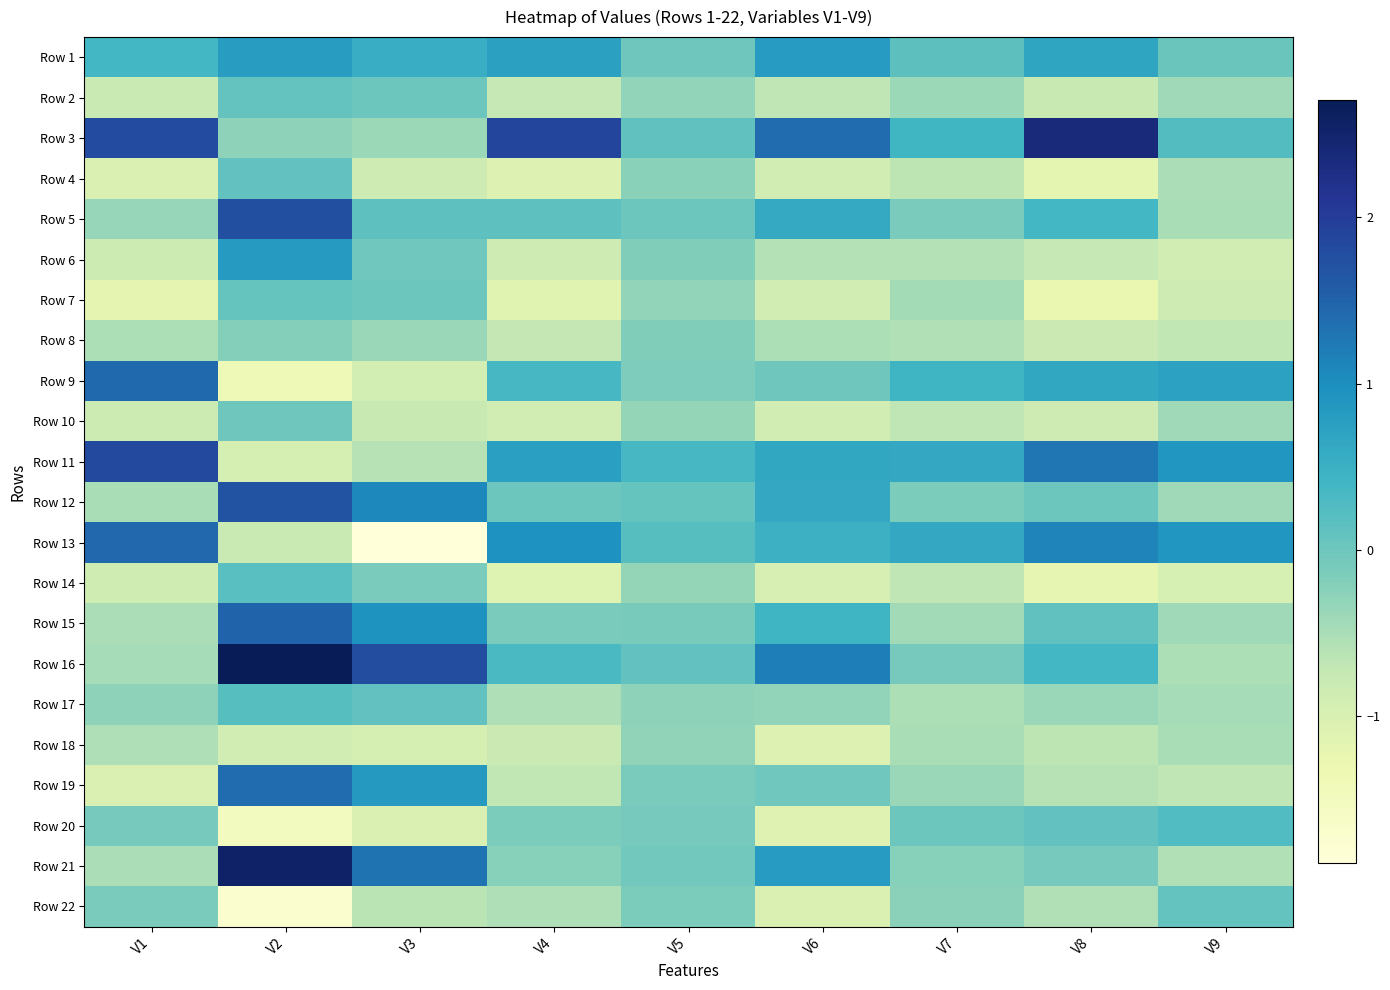

Reading right to left, extract all data points from this chart.

Row 1: V9=0.0	V8=0.7	V7=0.1	V6=0.8	V5=-0.0	V4=0.7	V3=0.5	V2=0.8	V1=0.4
Row 2: V9=-0.4	V8=-0.8	V7=-0.4	V6=-0.7	V5=-0.3	V4=-0.7	V3=-0.0	V2=0.1	V1=-0.8
Row 3: V9=0.2	V8=2.3	V7=0.4	V6=1.4	V5=0.1	V4=1.9	V3=-0.4	V2=-0.3	V1=1.8
Row 4: V9=-0.5	V8=-1.2	V7=-0.7	V6=-0.9	V5=-0.2	V4=-1.0	V3=-0.8	V2=0.1	V1=-1.0
Row 5: V9=-0.5	V8=0.4	V7=-0.1	V6=0.6	V5=-0.0	V4=0.1	V3=0.1	V2=1.8	V1=-0.4
Row 6: V9=-0.9	V8=-0.7	V7=-0.6	V6=-0.6	V5=-0.2	V4=-0.8	V3=-0.0	V2=0.8	V1=-0.8
Row 7: V9=-0.8	V8=-1.3	V7=-0.5	V6=-0.9	V5=-0.3	V4=-1.1	V3=0.0	V2=0.1	V1=-1.2
Row 8: V9=-0.7	V8=-0.8	V7=-0.6	V6=-0.5	V5=-0.2	V4=-0.7	V3=-0.4	V2=-0.2	V1=-0.5
Row 9: V9=0.7	V8=0.6	V7=0.4	V6=-0.0	V5=-0.2	V4=0.4	V3=-0.9	V2=-1.4	V1=1.4
Row 10: V9=-0.4	V8=-0.8	V7=-0.7	V6=-0.9	V5=-0.3	V4=-0.9	V3=-0.8	V2=-0.0	V1=-0.8
Row 11: V9=0.9	V8=1.3	V7=0.6	V6=0.6	V5=0.3	V4=0.8	V3=-0.6	V2=-0.9	V1=1.8
Row 12: V9=-0.4	V8=-0.0	V7=-0.1	V6=0.6	V5=0.1	V4=0.0	V3=1.1	V2=1.7	V1=-0.5
Row 13: V9=0.9	V8=1.1	V7=0.6	V6=0.5	V5=0.2	V4=1.0	V3=-1.9	V2=-0.8	V1=1.4
Row 14: V9=-1.0	V8=-1.2	V7=-0.7	V6=-1.0	V5=-0.3	V4=-1.1	V3=-0.1	V2=0.2	V1=-0.9
Row 15: V9=-0.4	V8=0.1	V7=-0.4	V6=0.4	V5=-0.1	V4=-0.1	V3=0.9	V2=1.5	V1=-0.5
Row 16: V9=-0.5	V8=0.4	V7=-0.1	V6=1.2	V5=0.1	V4=0.3	V3=1.8	V2=2.7	V1=-0.5
Row 17: V9=-0.5	V8=-0.4	V7=-0.5	V6=-0.3	V5=-0.3	V4=-0.5	V3=0.1	V2=0.2	V1=-0.3
Row 18: V9=-0.5	V8=-0.7	V7=-0.5	V6=-1.1	V5=-0.3	V4=-0.8	V3=-0.9	V2=-0.9	V1=-0.6
Row 19: V9=-0.7	V8=-0.6	V7=-0.4	V6=-0.0	V5=-0.1	V4=-0.7	V3=0.8	V2=1.4	V1=-1.0
Row 20: V9=0.3	V8=0.1	V7=-0.0	V6=-1.1	V5=-0.1	V4=-0.1	V3=-1.0	V2=-1.5	V1=-0.1
Row 21: V9=-0.6	V8=-0.1	V7=-0.2	V6=0.8	V5=-0.0	V4=-0.2	V3=1.3	V2=2.6	V1=-0.5
Row 22: V9=0.1	V8=-0.6	V7=-0.3	V6=-1.0	V5=-0.1	V4=-0.5	V3=-0.6	V2=-1.7	V1=-0.1